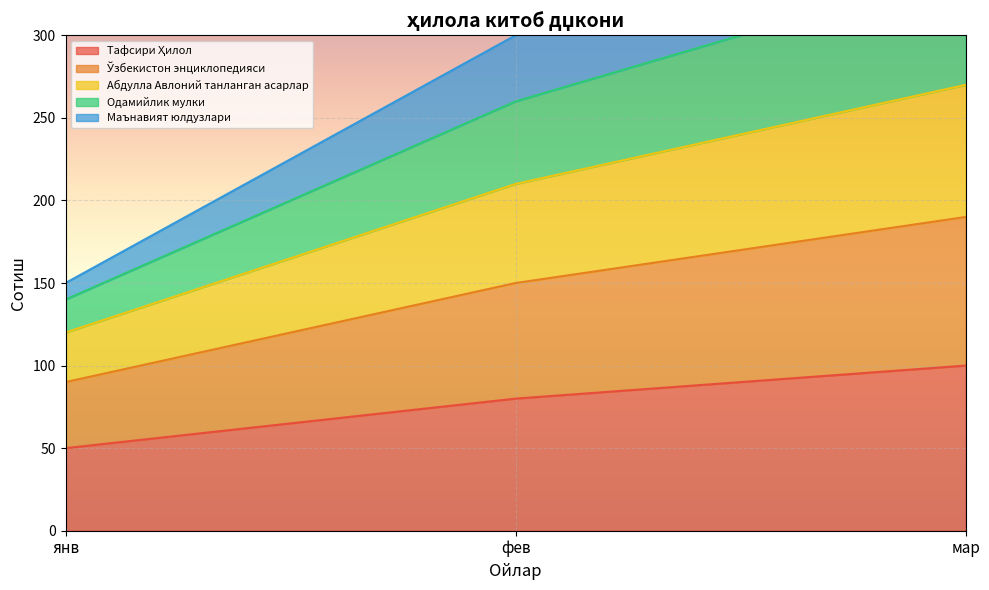

What is the approximate value of Маънавият юлдузлари at мар?

400